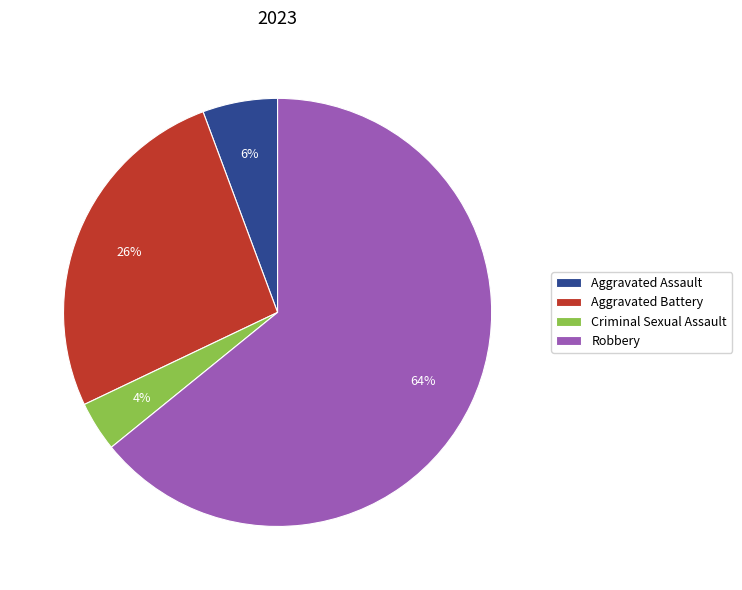

What is the majority slice?

Robbery